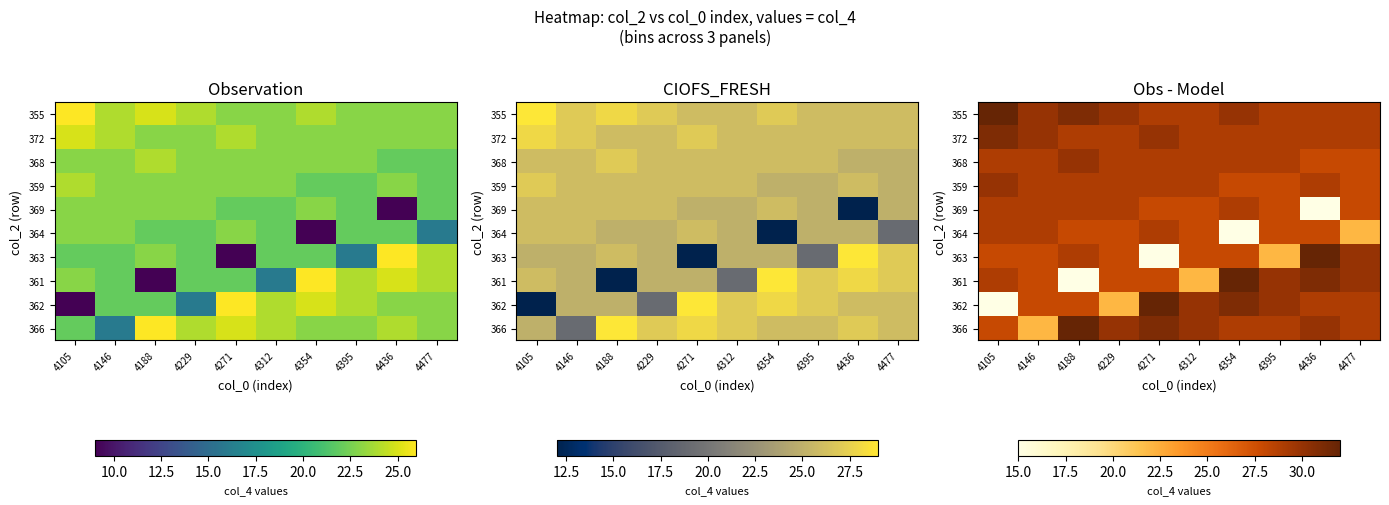

What is the smallest value displayed?

15